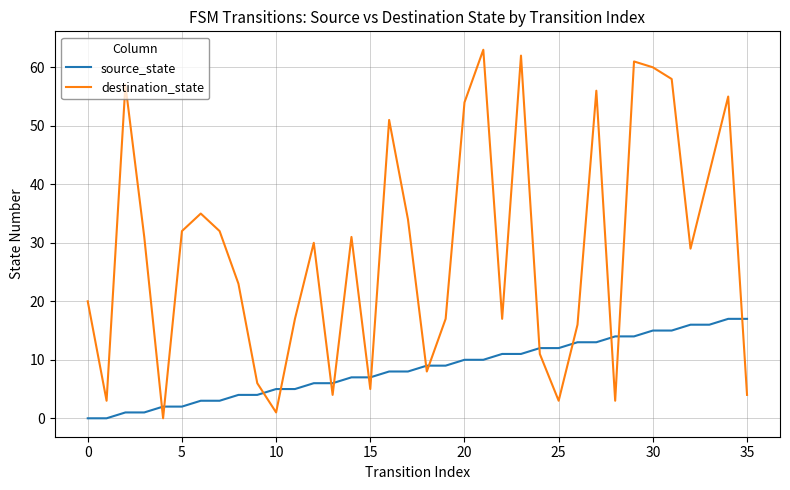

Which series has the largest total across all categories?

destination_state